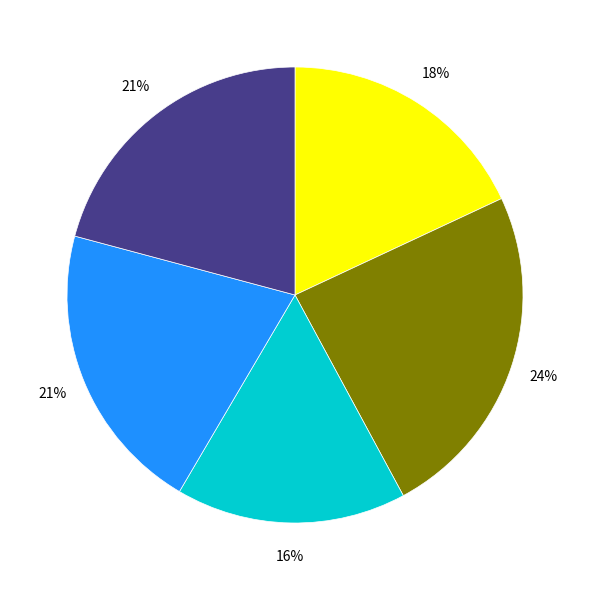

Is there a majority slice in this chart?

No